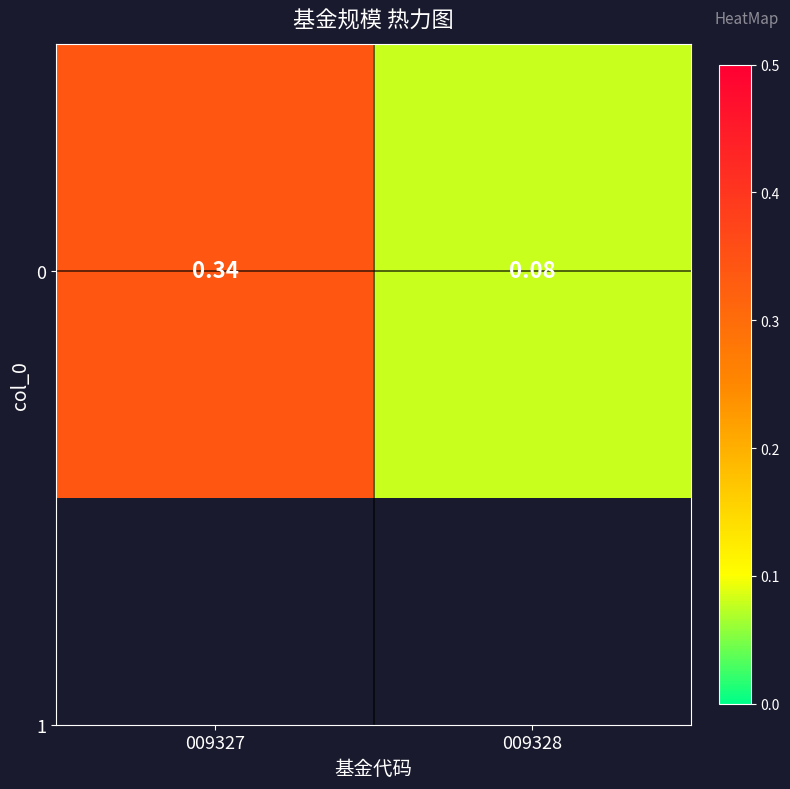

What is the minimum value shown in the chart?

0.1